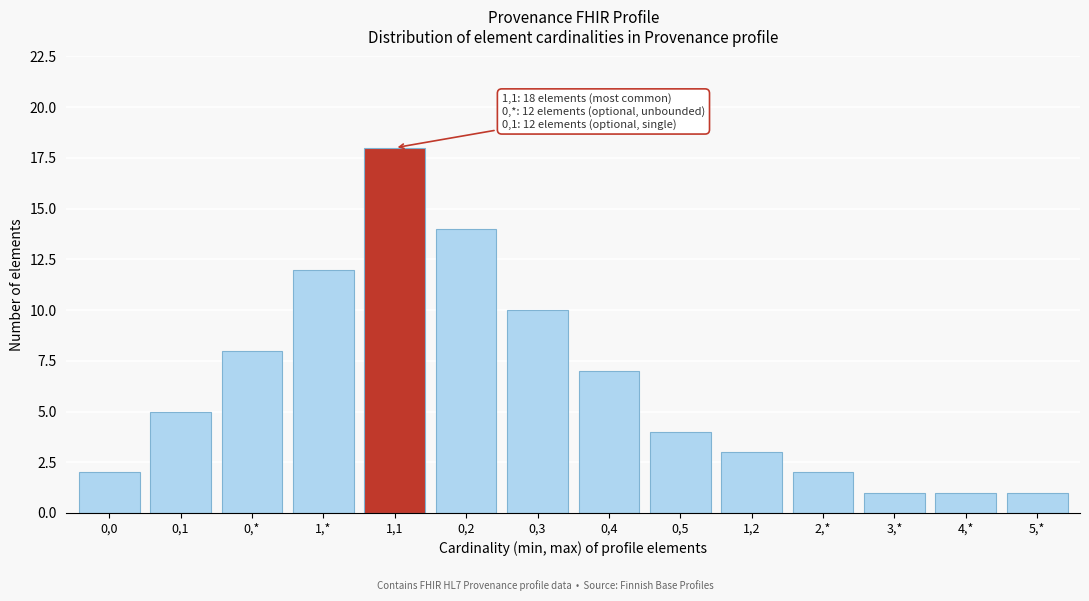

Reading right to left, list all the values displayed in this chart.

1	1	1	2	3	4	7	10	14	18	12	8	5	2